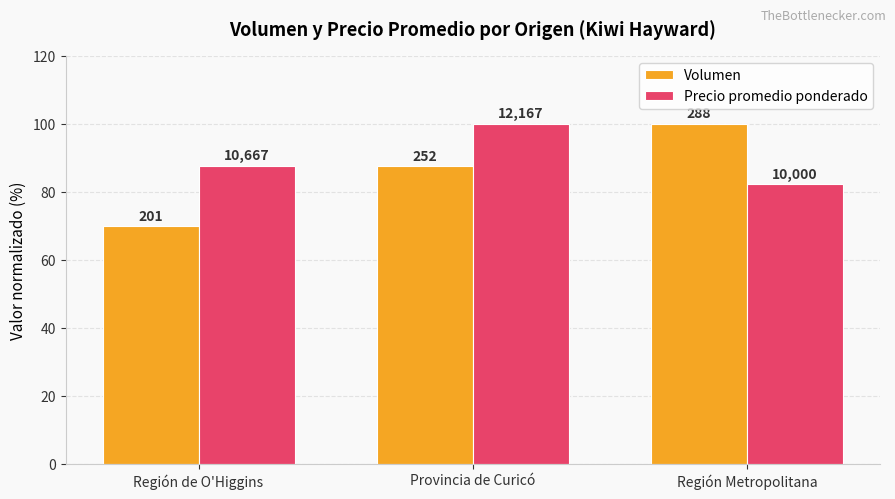

At which label does Volumen first exceed 87?

Provincia de Curicó